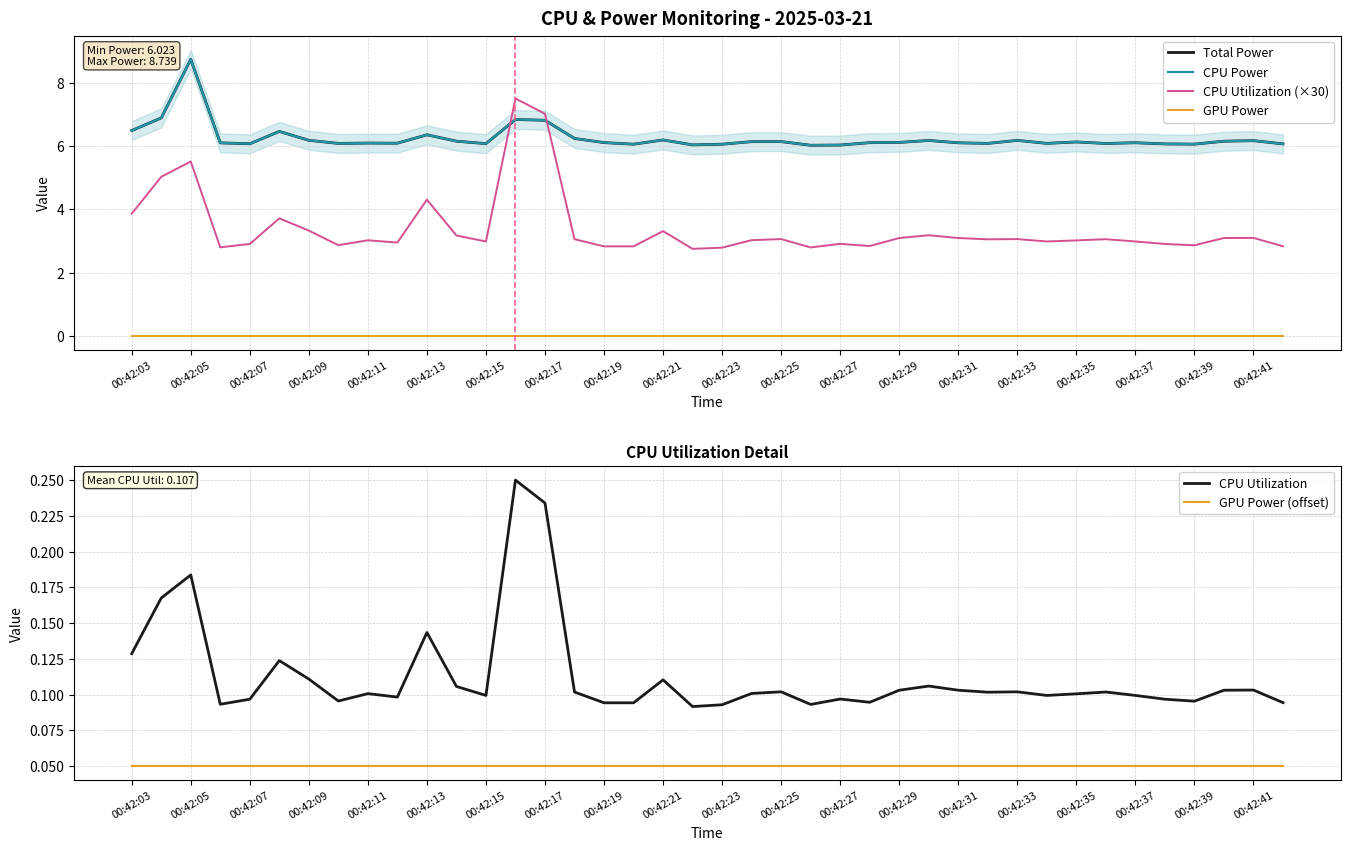

True or false: CPU Utilization and GPU Power (offset) cross at least once.

False